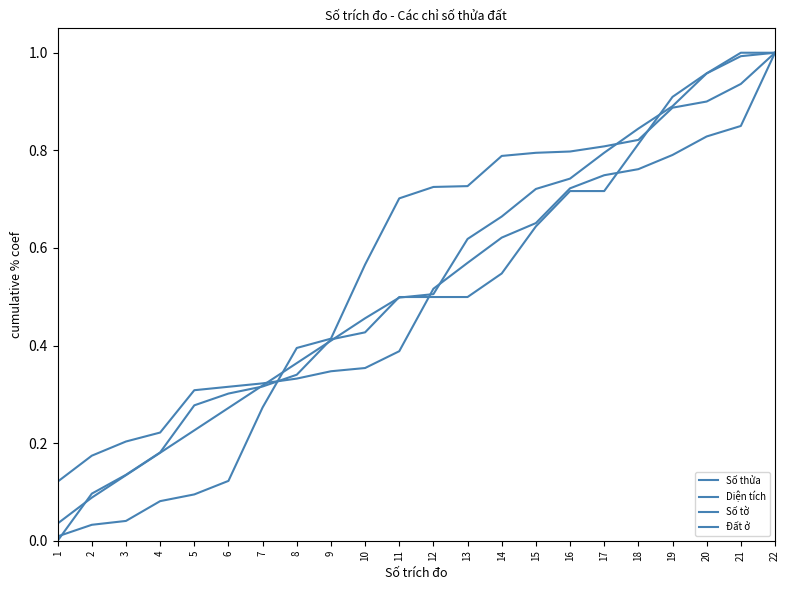

Which series has the widest spread of values?

Đất ở